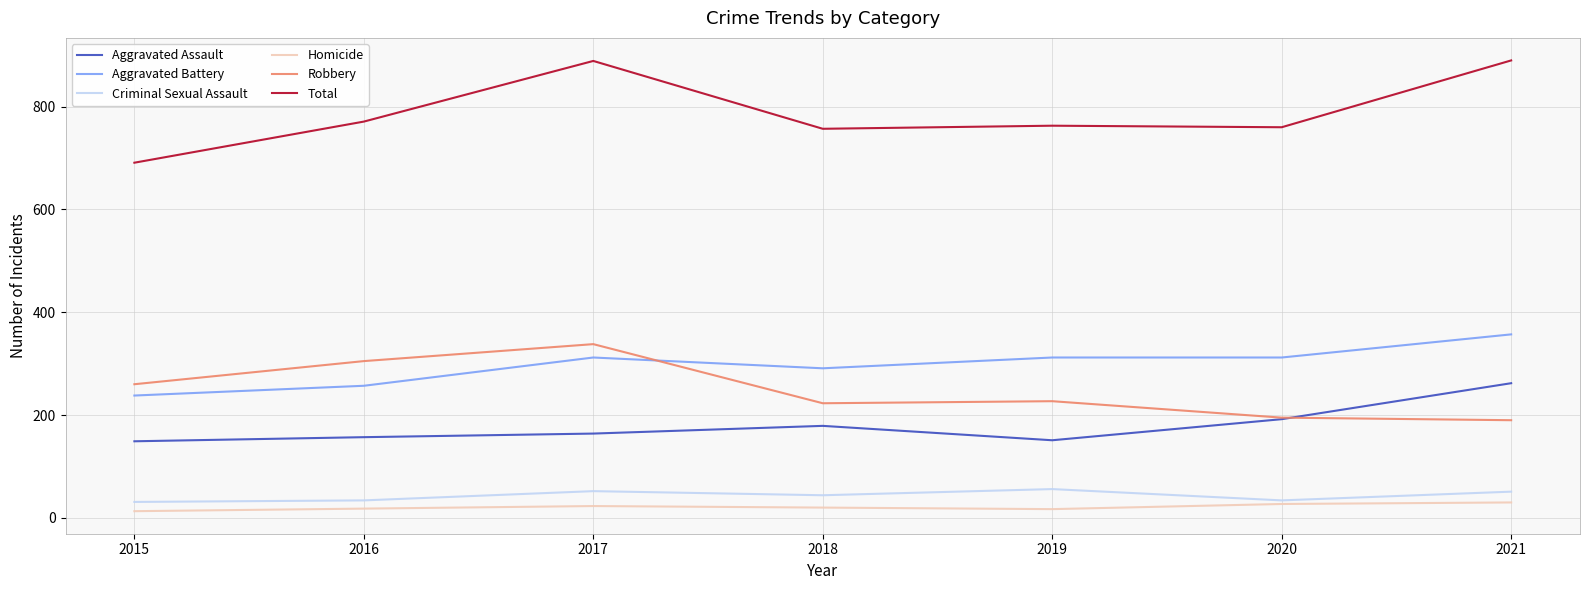

How many Aggravated Battery values are between 257 and 312?

5